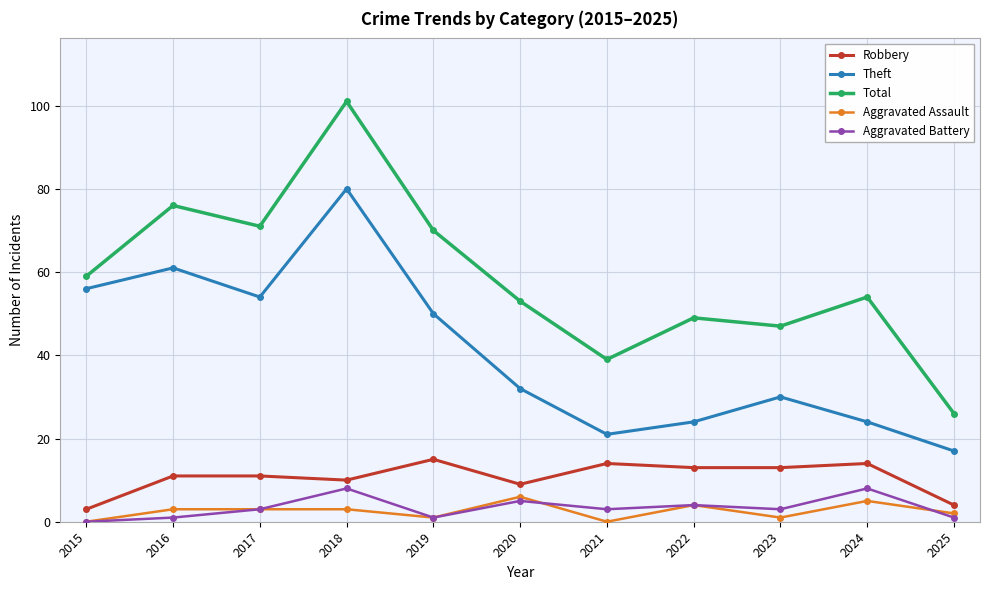

What is the value of the Aggravated Battery point at the 7th from the left?

3